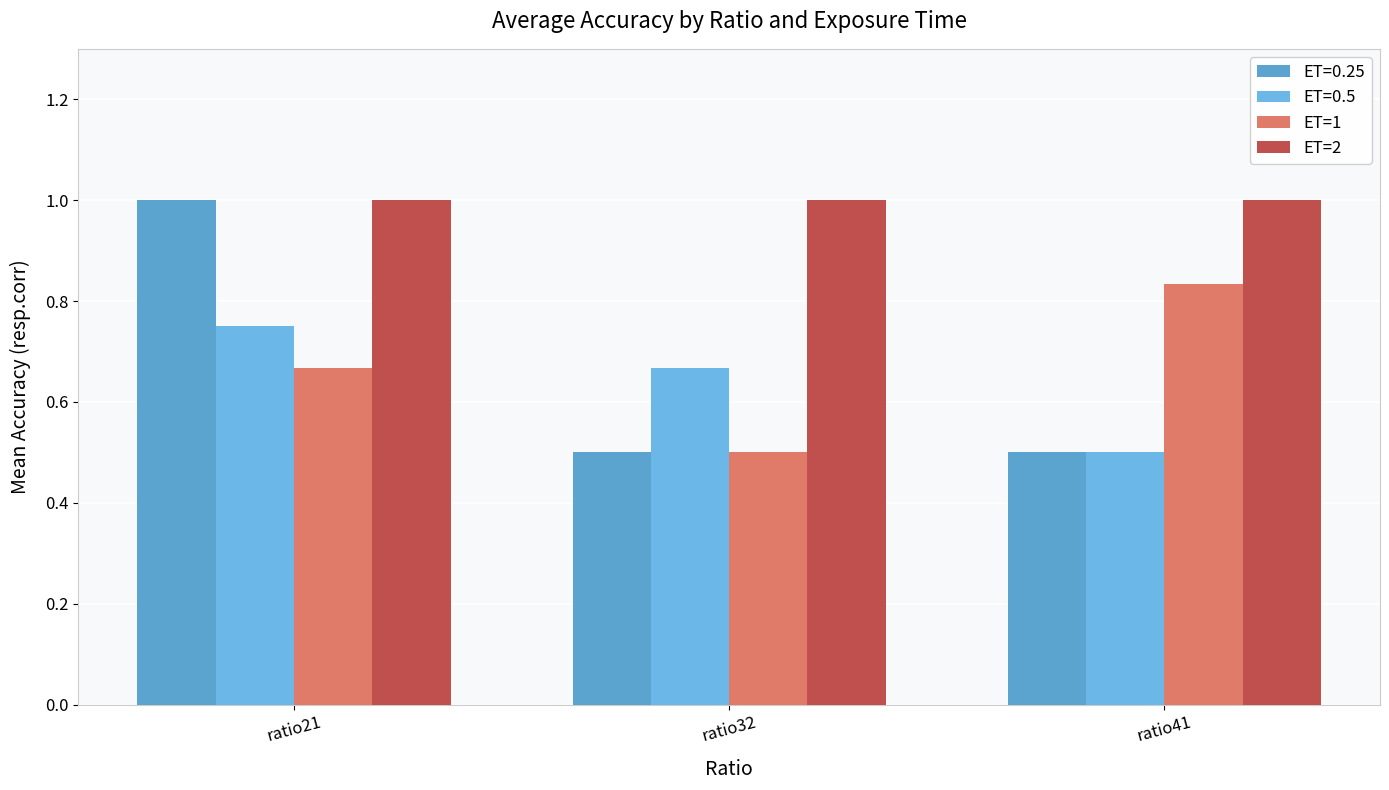

At which label does ET=1 reach its peak?

ratio41